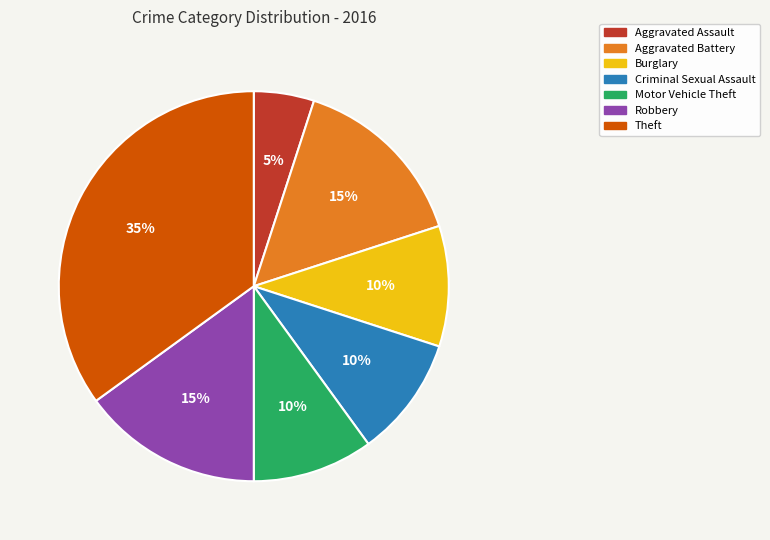

To the nearest percent, what is the combined percentage of Aggravated Assault and Theft?

40%